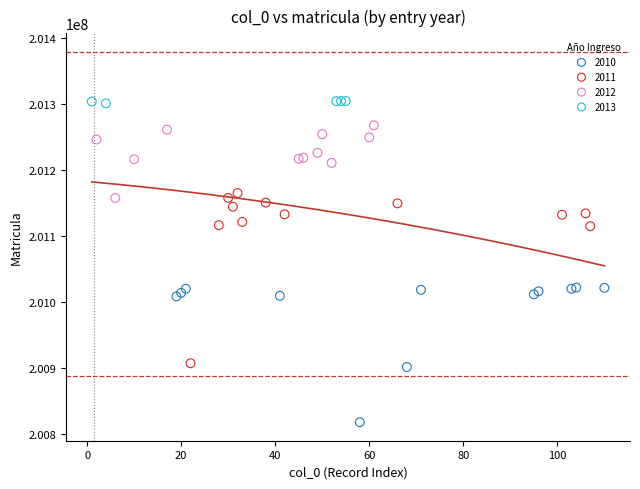

Which series contains the lowest Y value?

2010